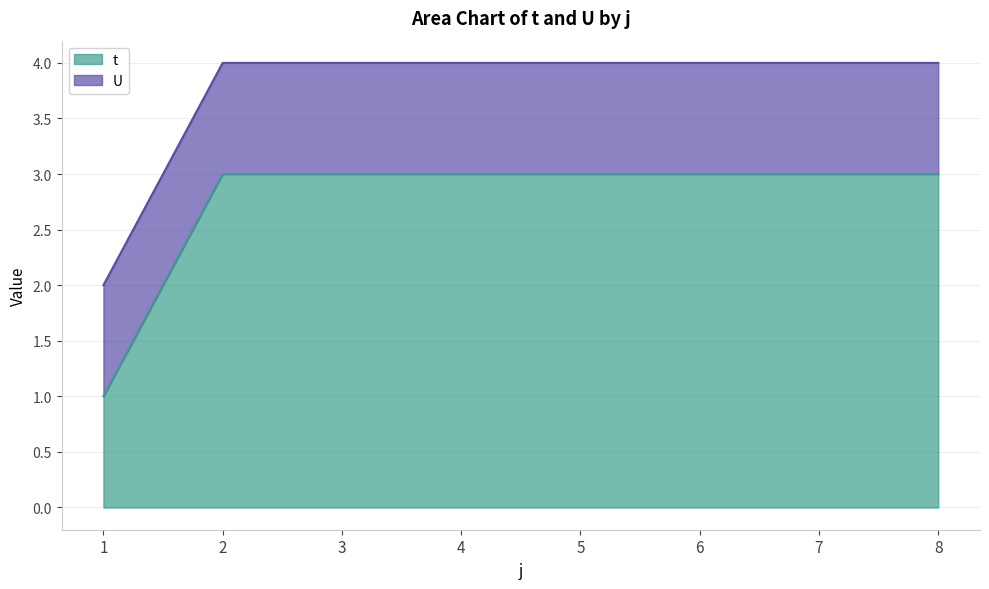

Reading right to left, extract all data points from this chart.

3	3	3	3	3	3	3	1